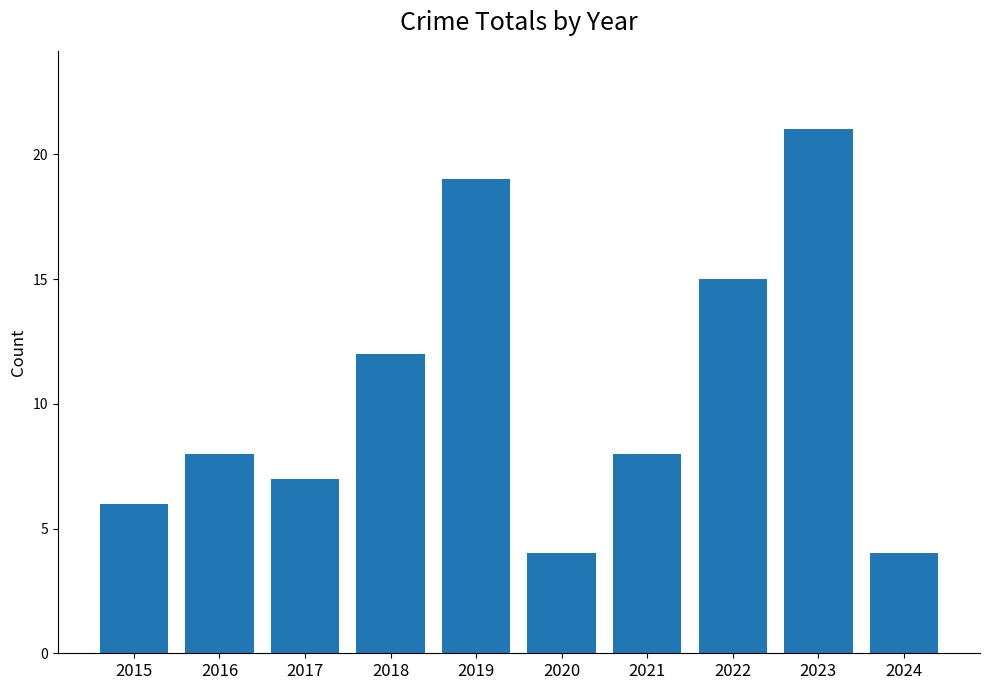

How many data points does each series have?

10